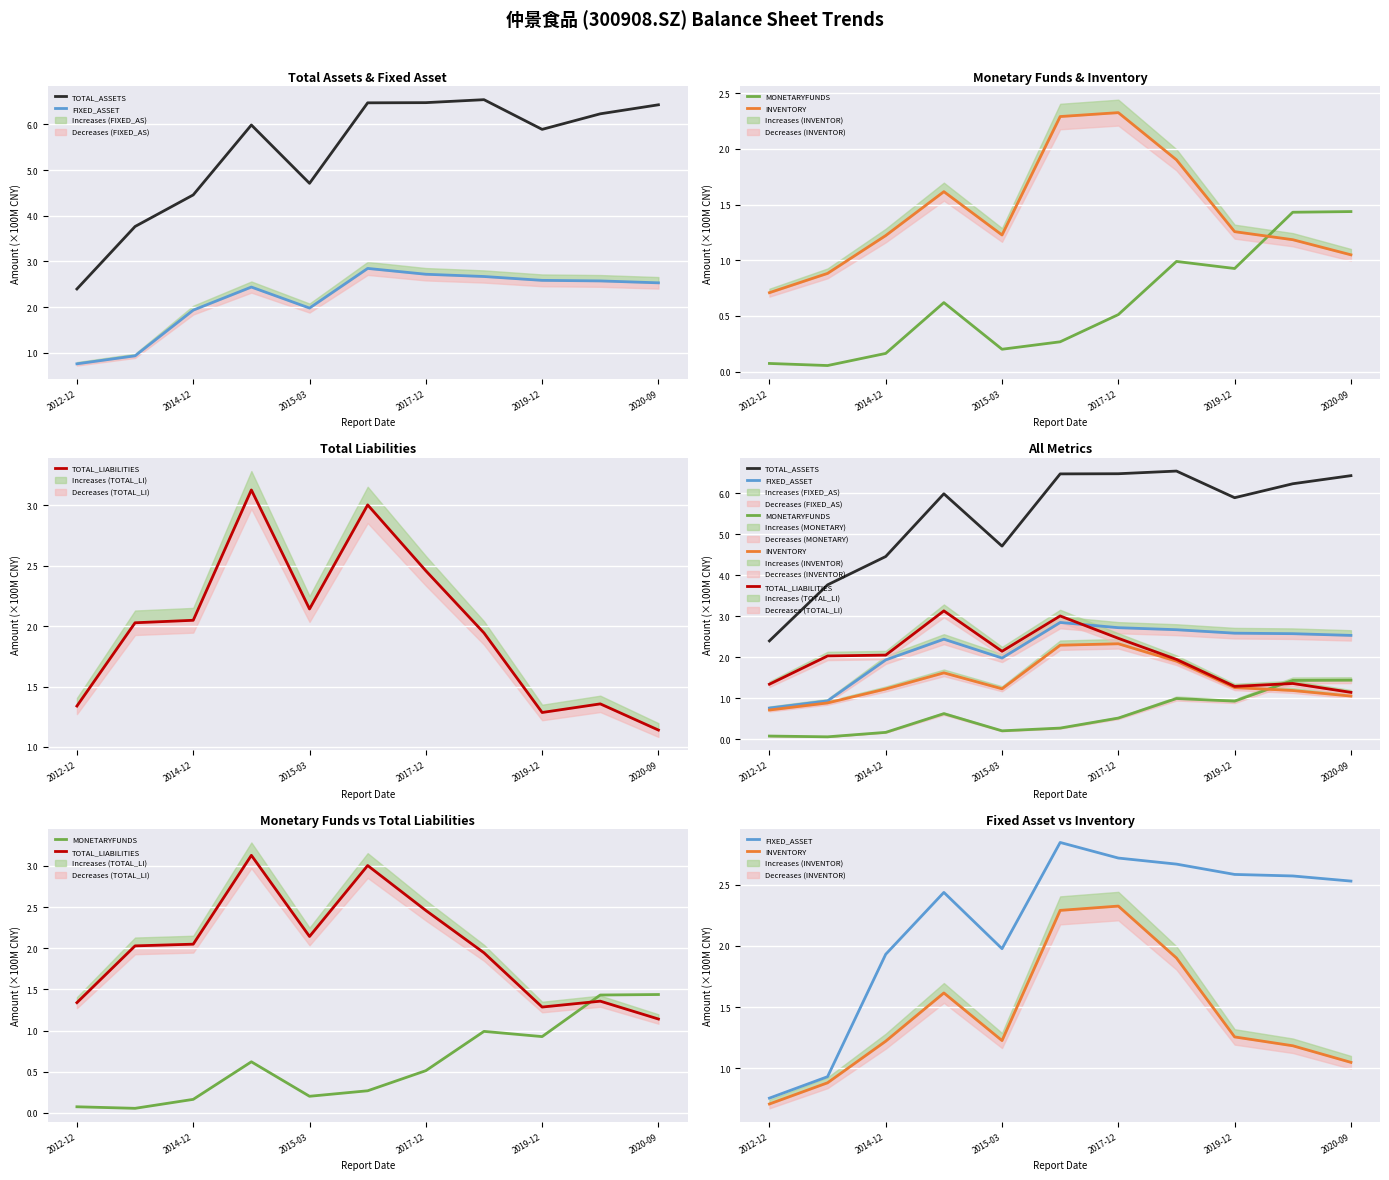

Is it true that MONETARYFUNDS equals 0.3 at 2015-03?

False